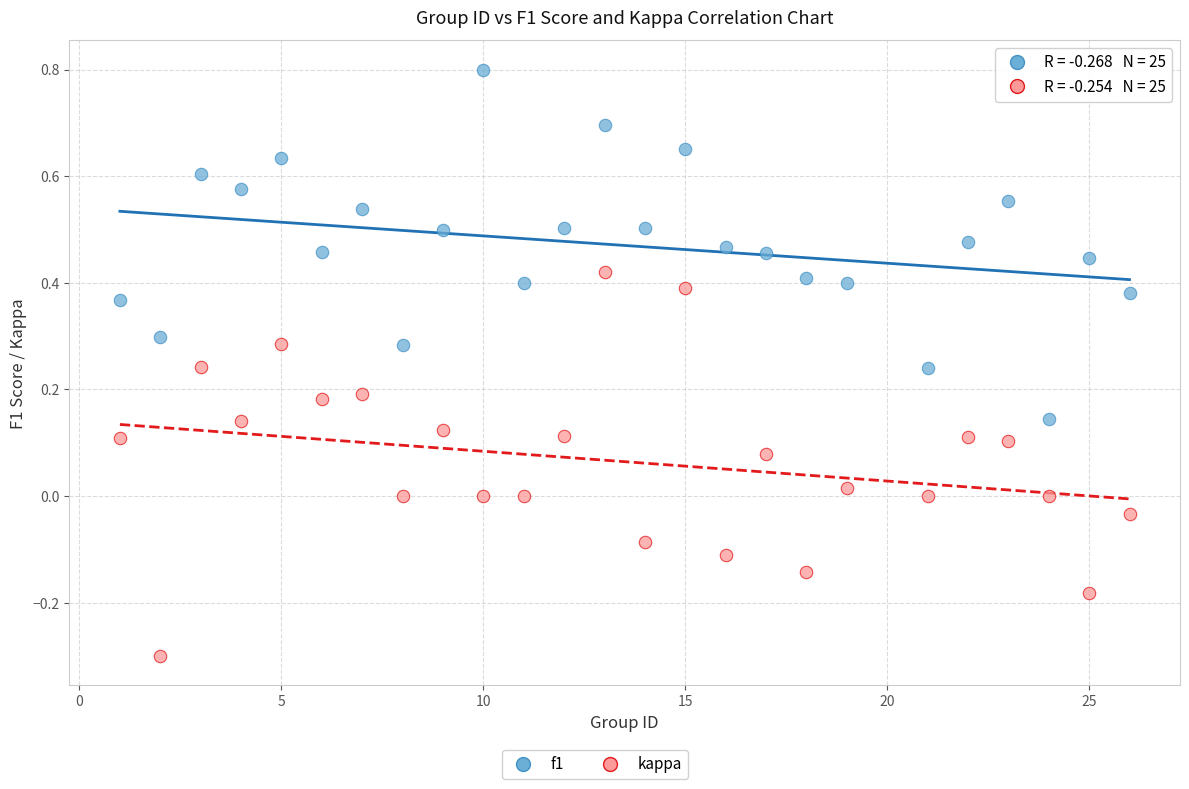

Which series contains the lowest Y value?

kappa